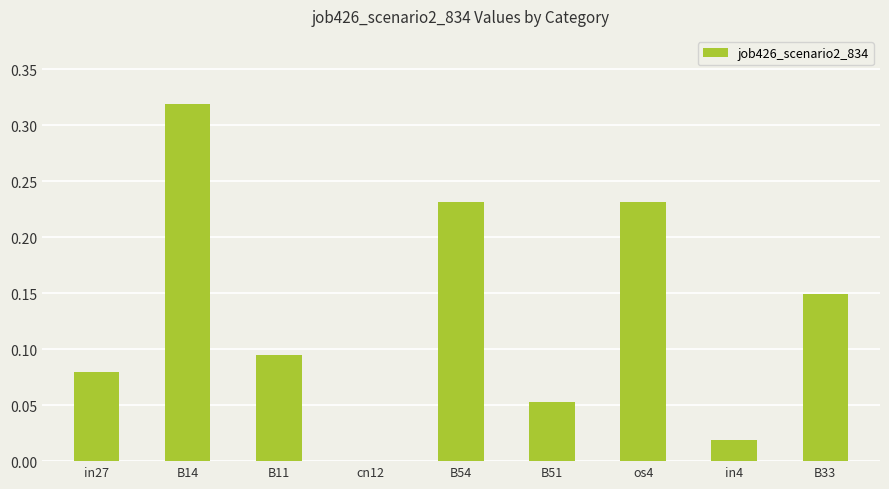

Count the number of data series in this chart.

1